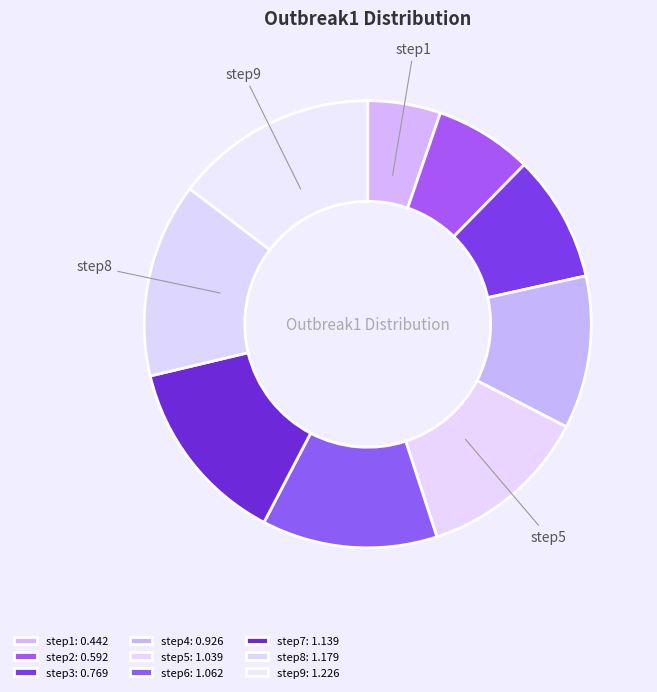

True or false: step5 accounts for 1% of the total.

False